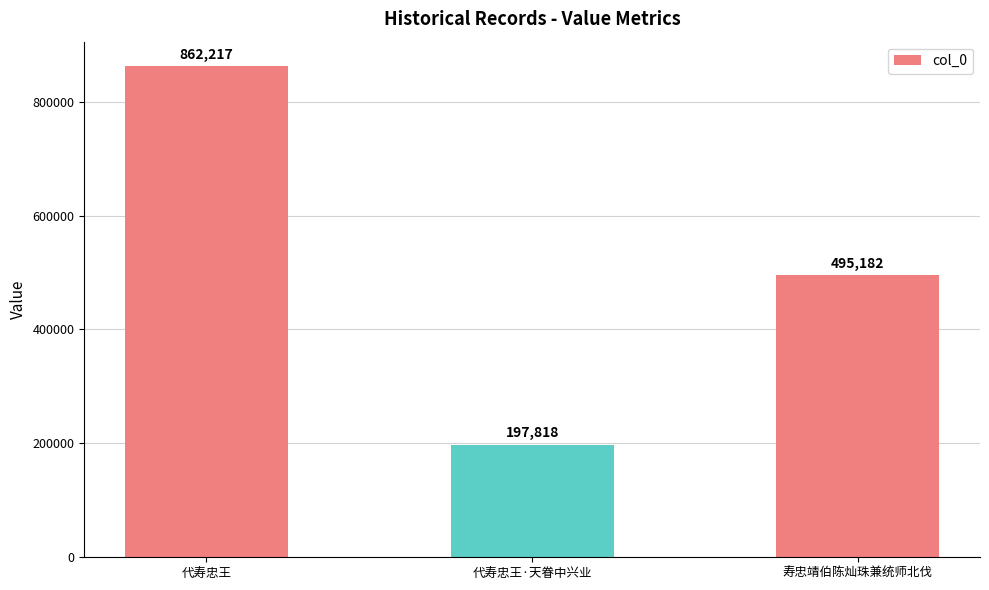

What is the value of the 2nd bar from the left?

197818